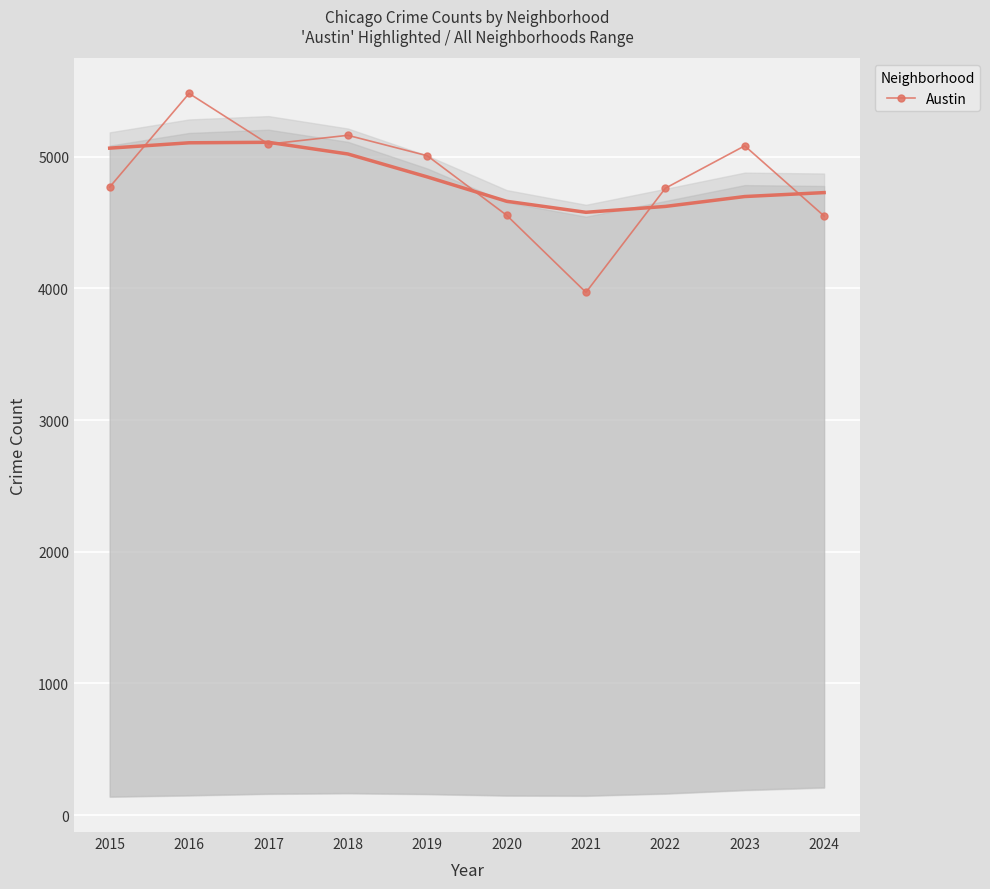

Where is the first local maximum for Austin?

2016